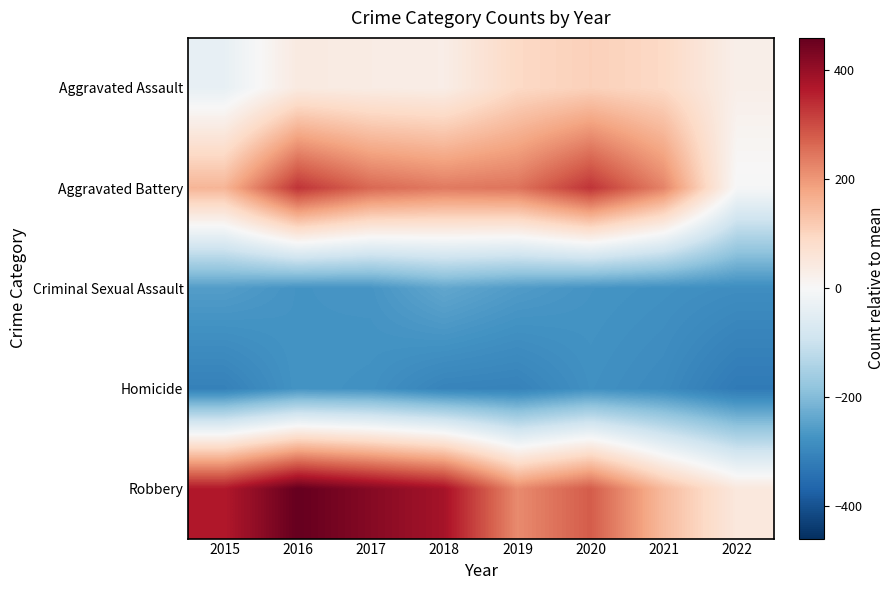

What is the difference between the highest and lowest values at 2022?

372.0